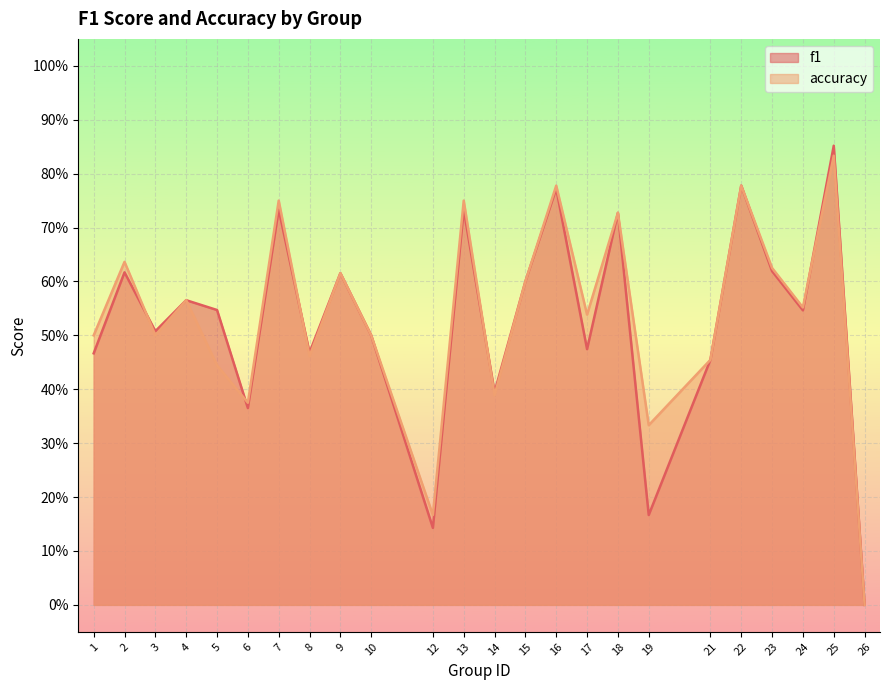

What is the total value across all series at 6?

0.7